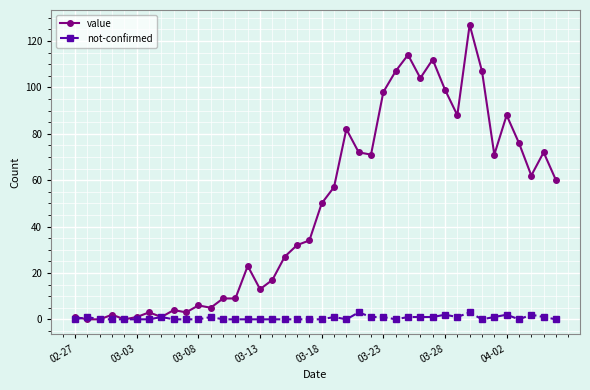

What is the value of the value point at the 11th from the left?

6